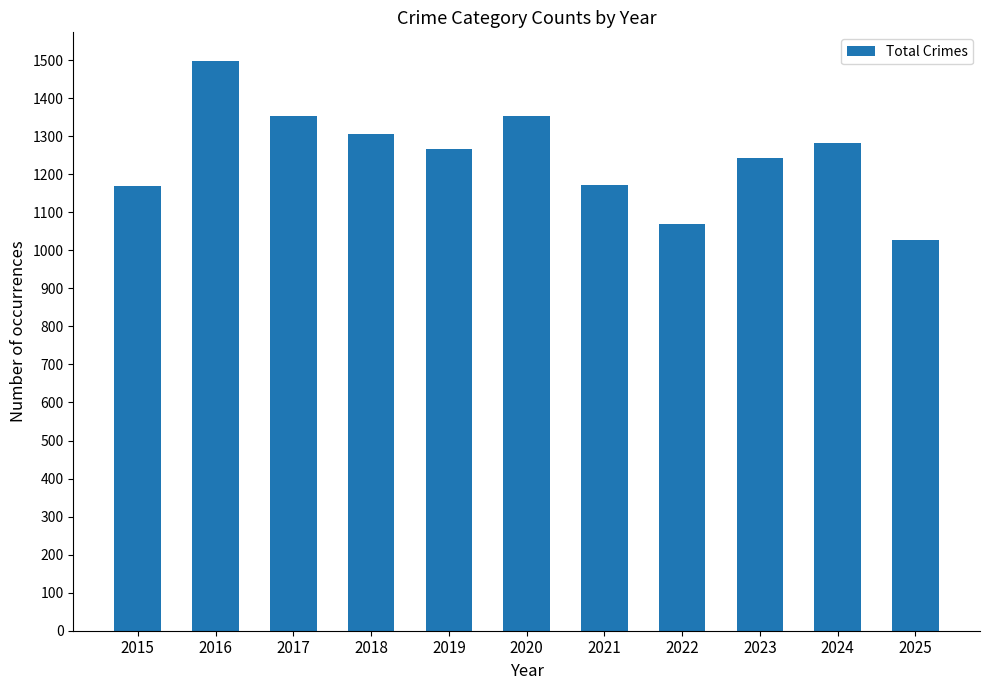

What is the value of the 10th bar from the left?

1283